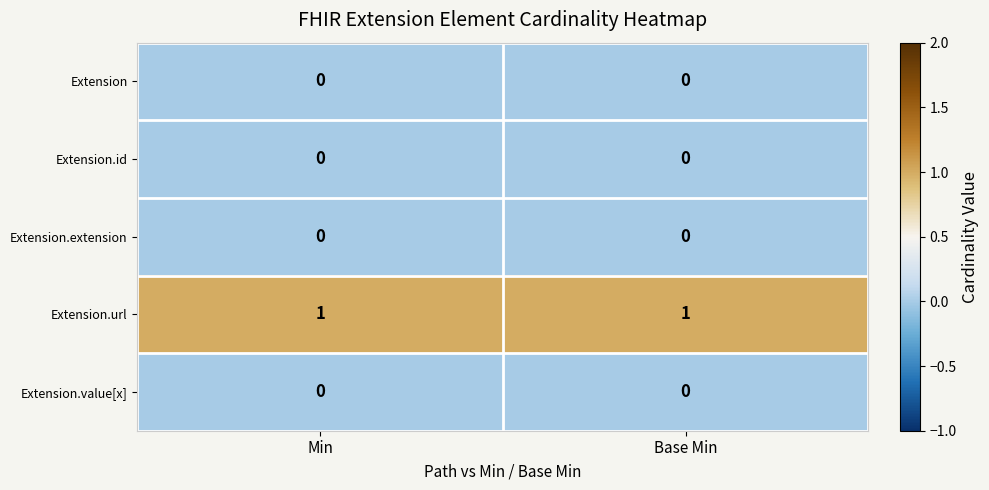

The value of Extension.url at Base Min is 1. True or false?

True